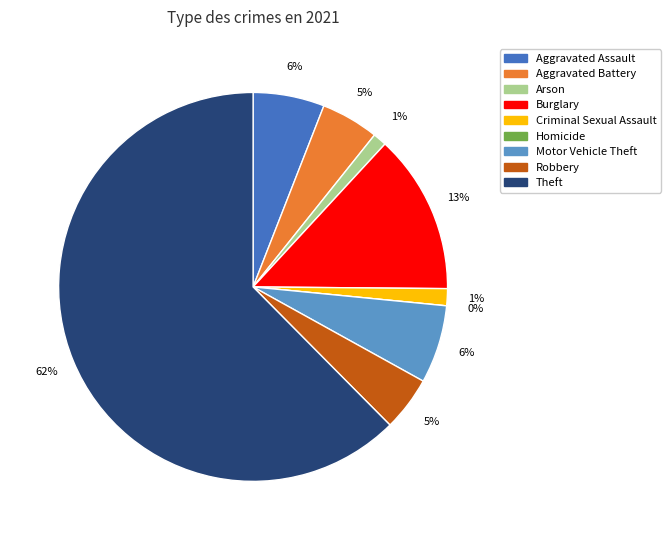

What is the majority slice?

Theft